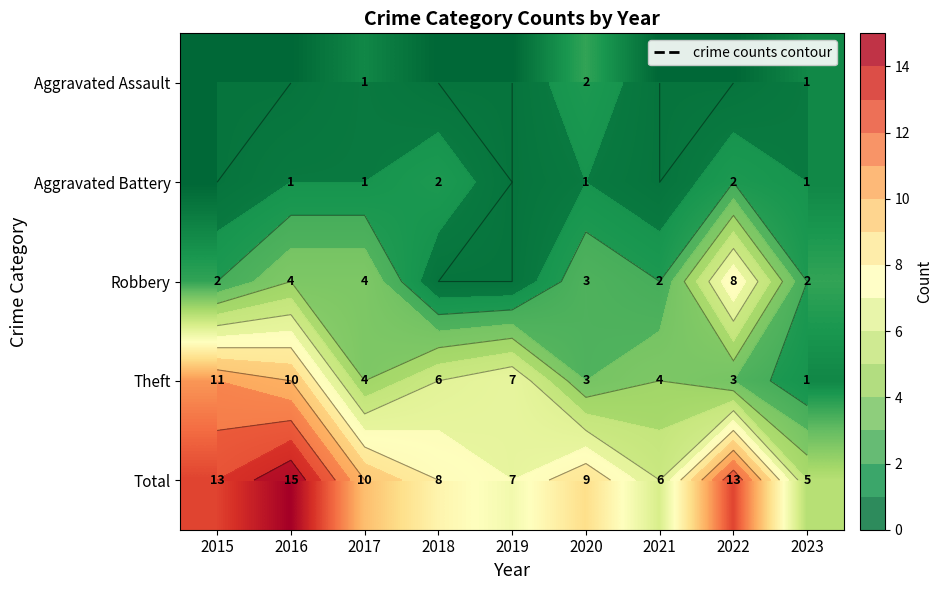

How many data points in Theft are less than 4?

3